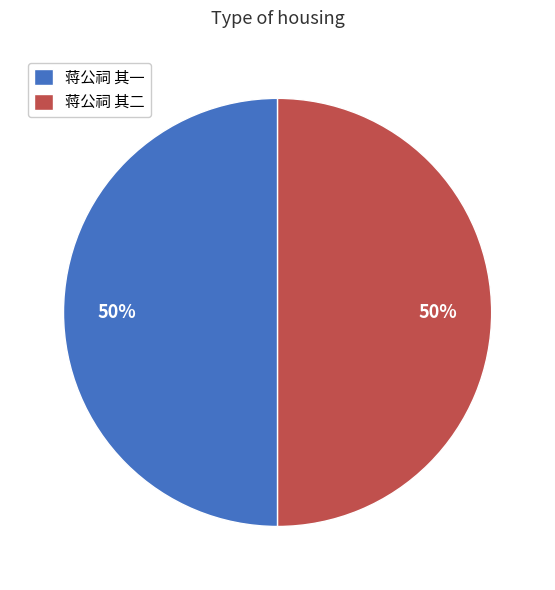

True or false: 蒋公祠 其一 accounts for 59% of the total.

False